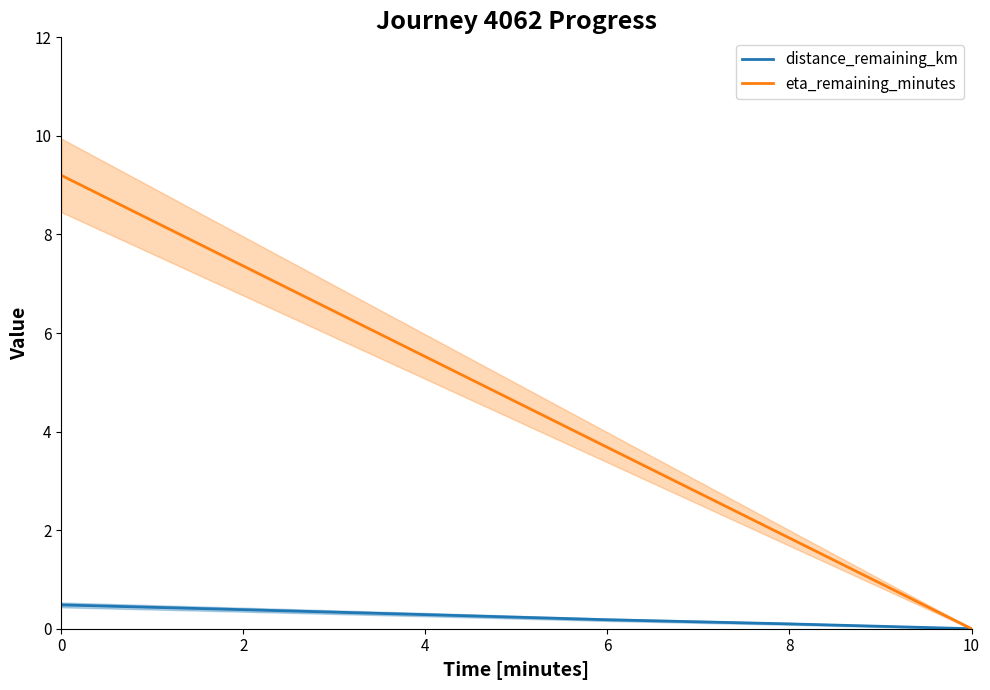

What is the difference between the maximum and minimum values in the distance_remaining_km series?

0.5